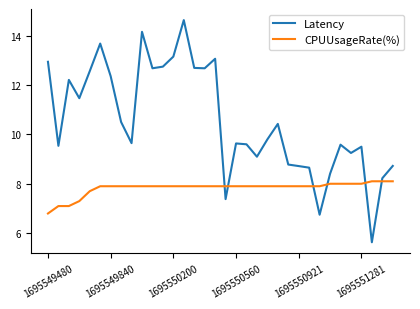

Which series has the largest total across all categories?

Latency